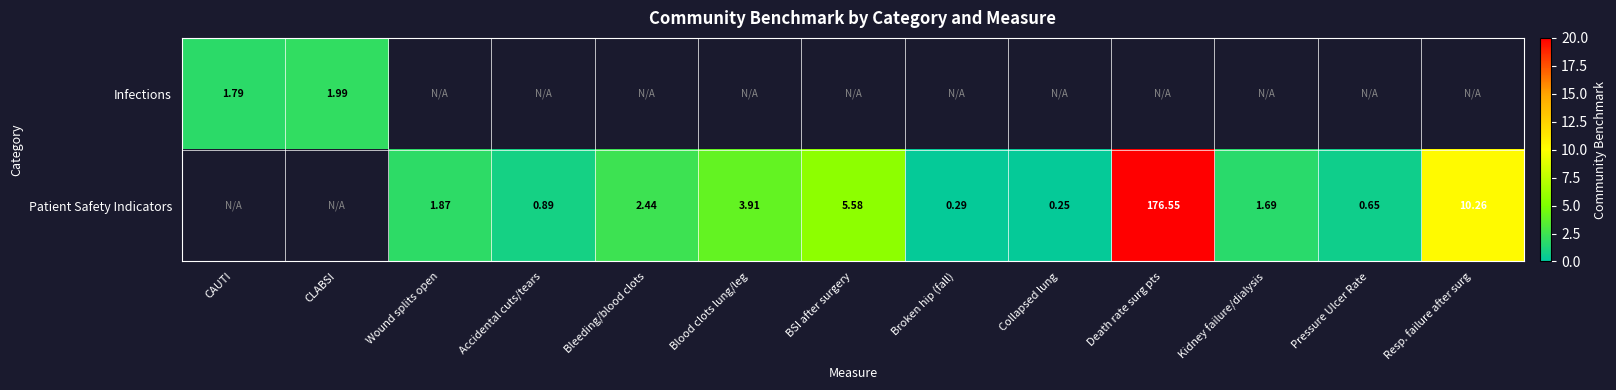

Is the value of Infections at CAUTI greater than the value of Patient Safety Indicators at Broken hip (fall)?

Yes